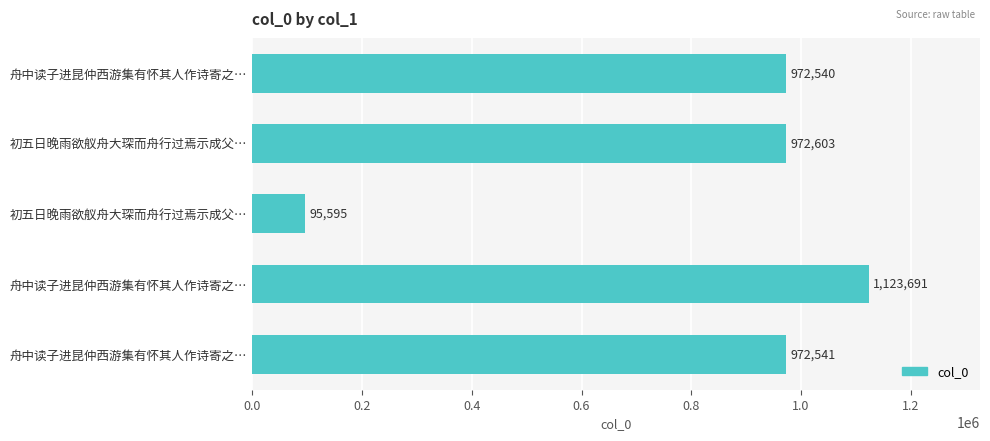

What is the difference between the second highest and second lowest values?

63